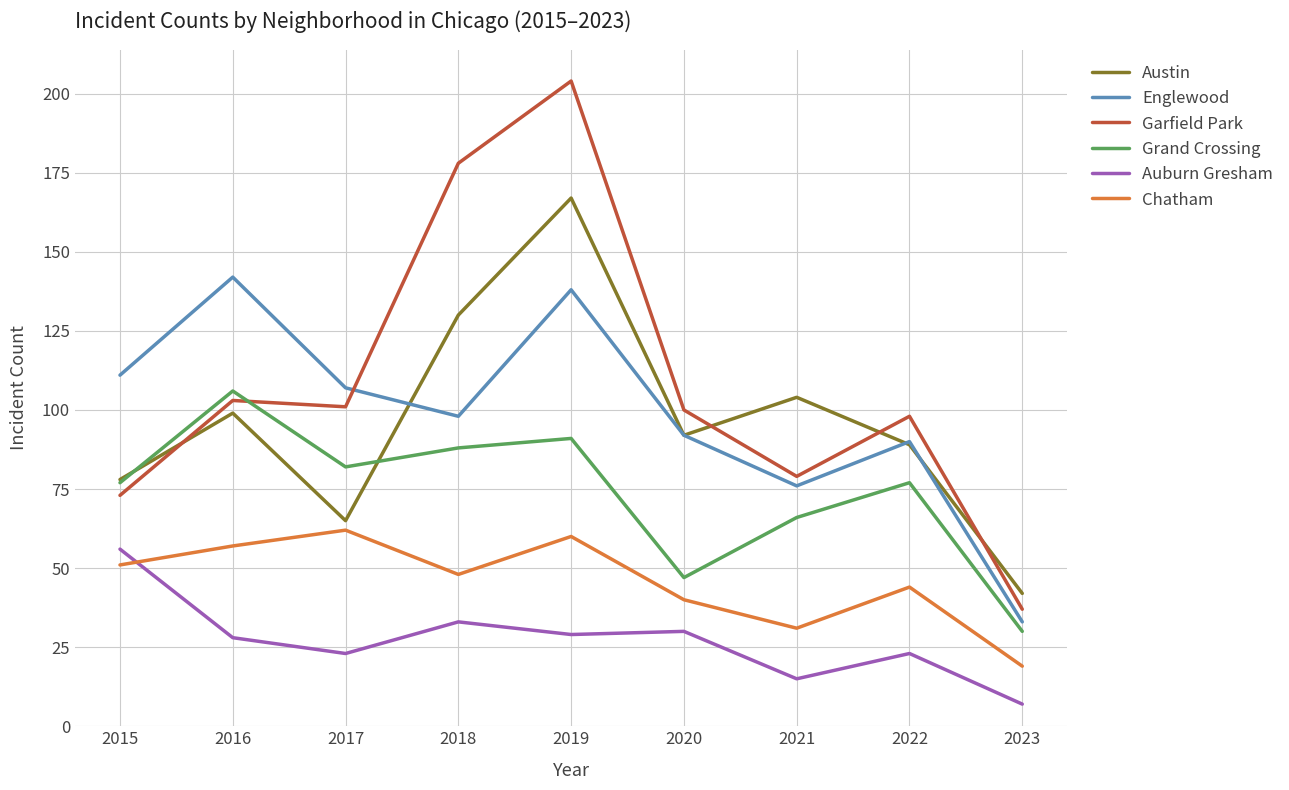

Where does the Englewood series first go above 98?

2015